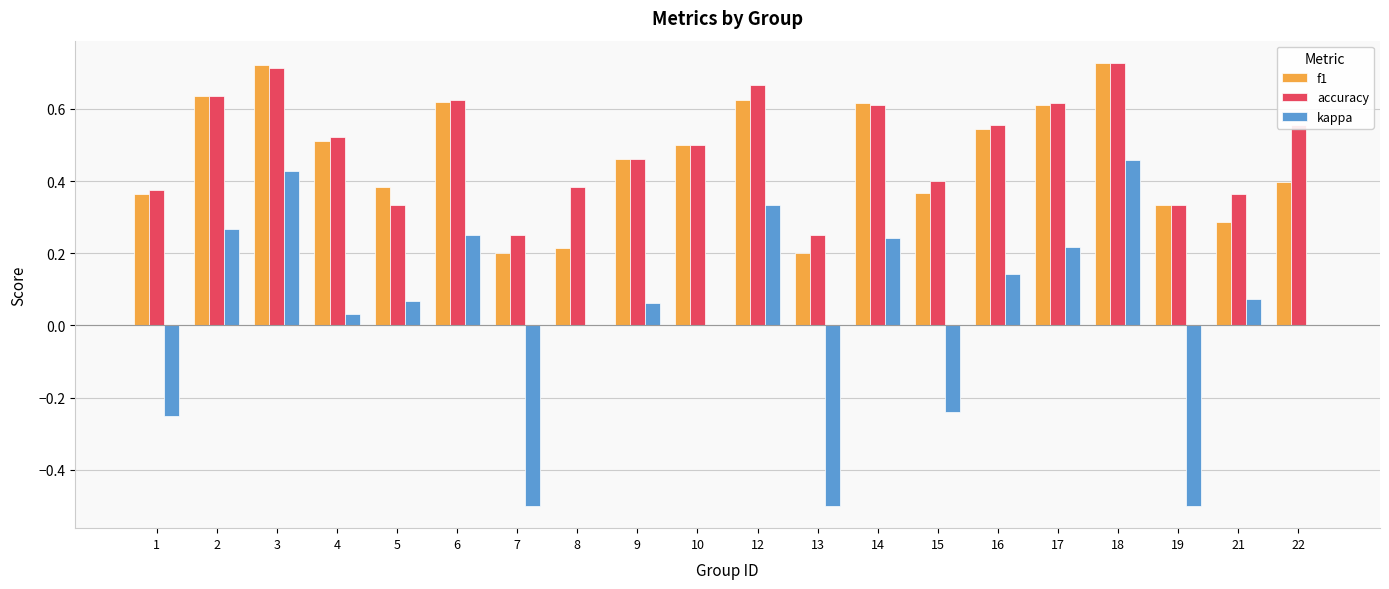

The value of accuracy at 7 is 0.2. True or false?

True